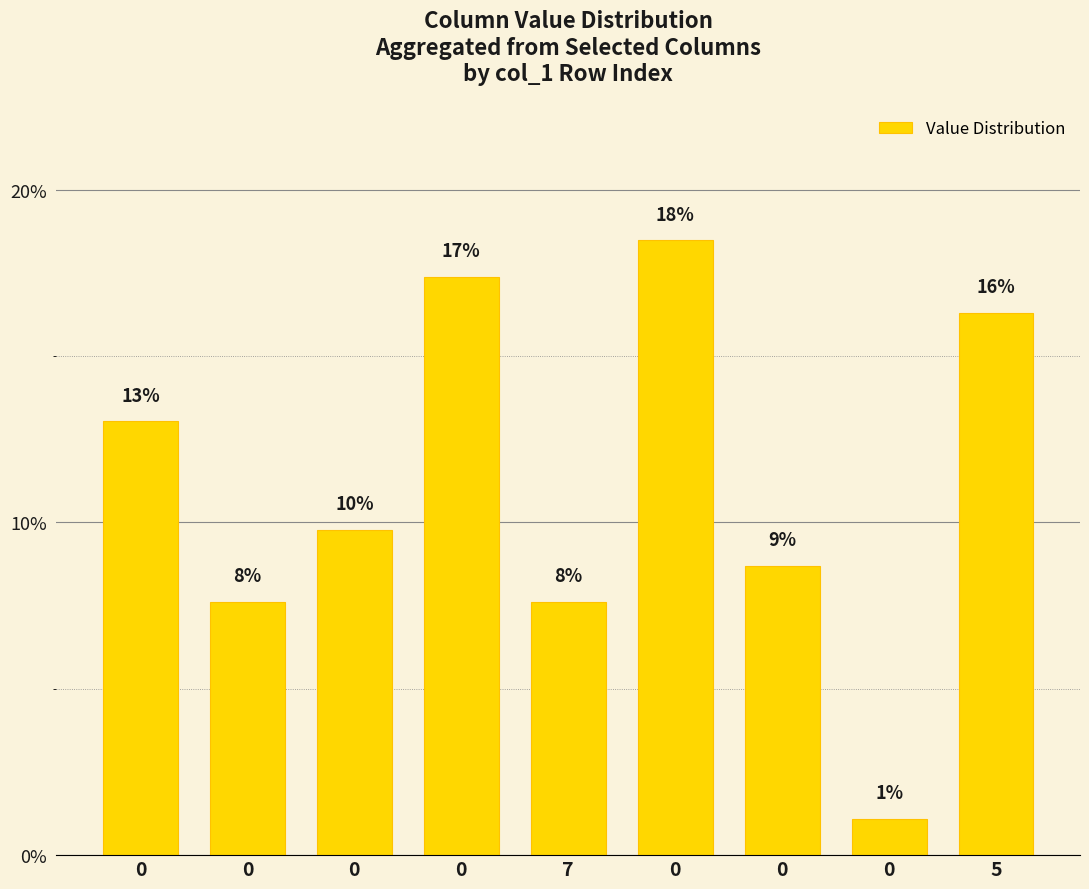

How many bars are there in total?

9